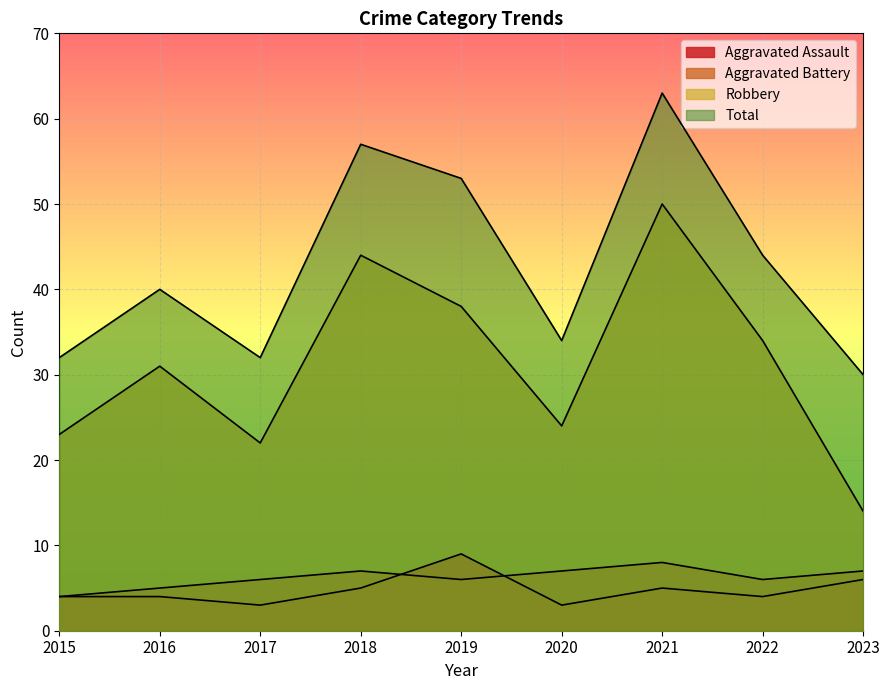

In Robbery, how many points are higher than both neighbors (excluding endpoints)?

3